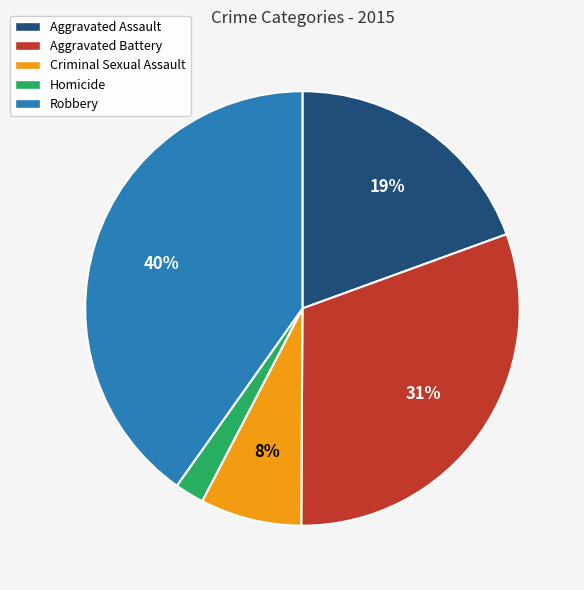

Approximately how many times larger is the value at Aggravated Battery compared to Aggravated Assault?

1.6